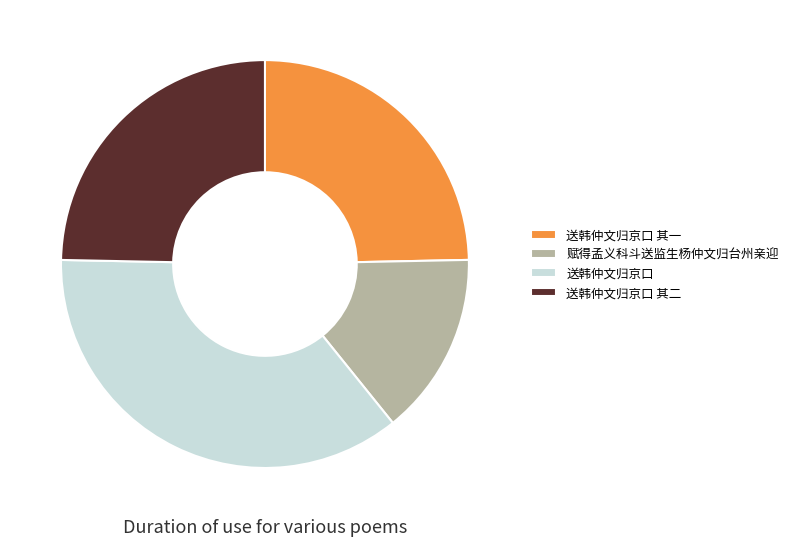

Combined, do 赋得孟义科斗送监生杨仲文归台州亲迎 and 送韩仲文归京口 account for over 50%?

Yes